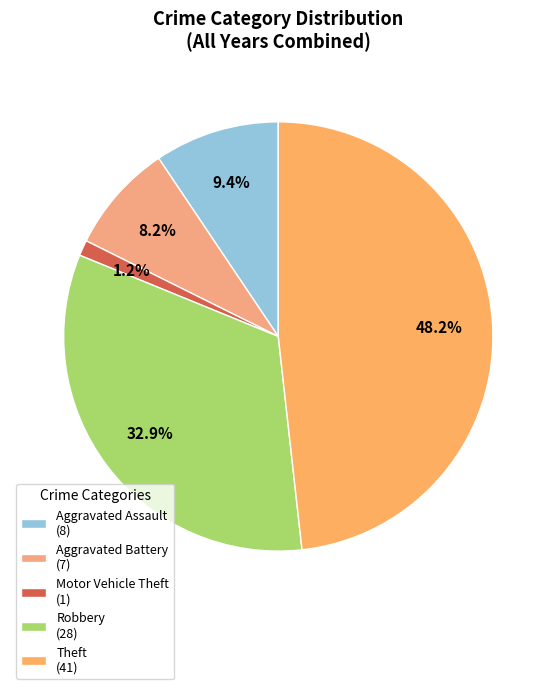

To the nearest percent, what portion does Motor Vehicle Theft represent?

1%